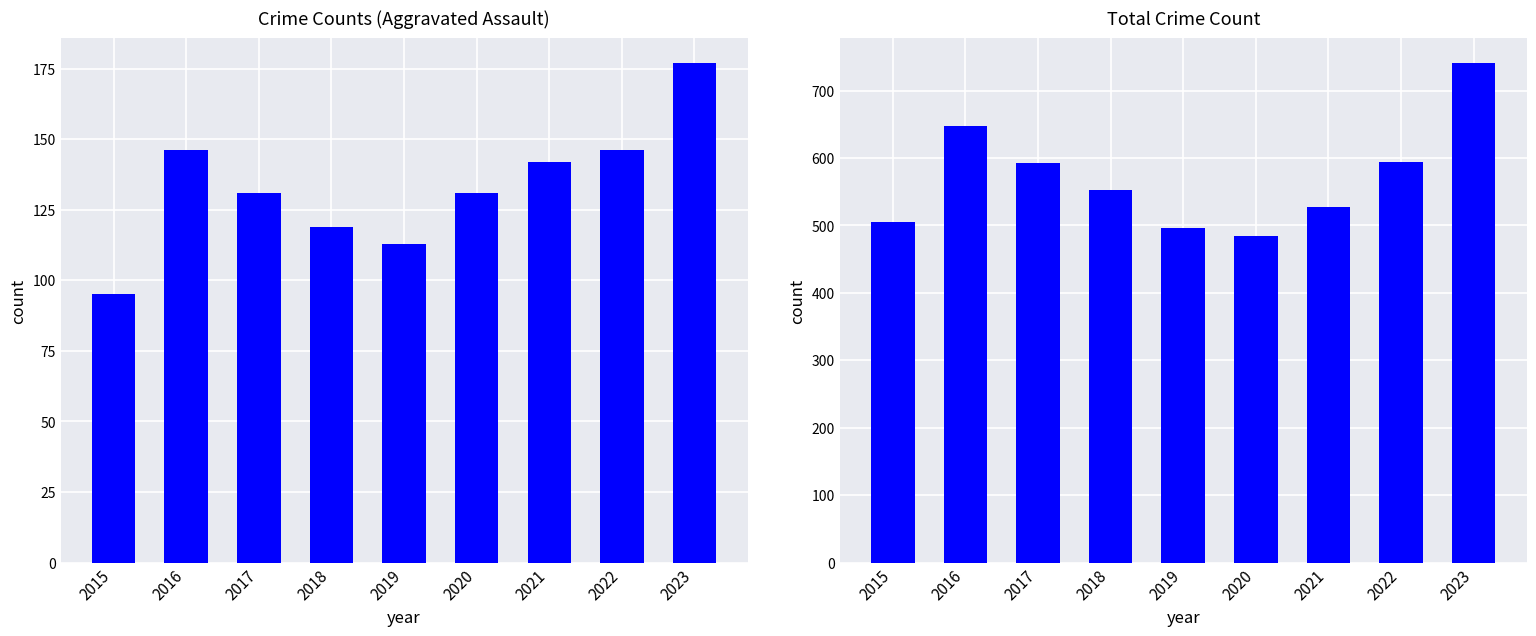

The Total series shows 496 at 2019. True or false?

True